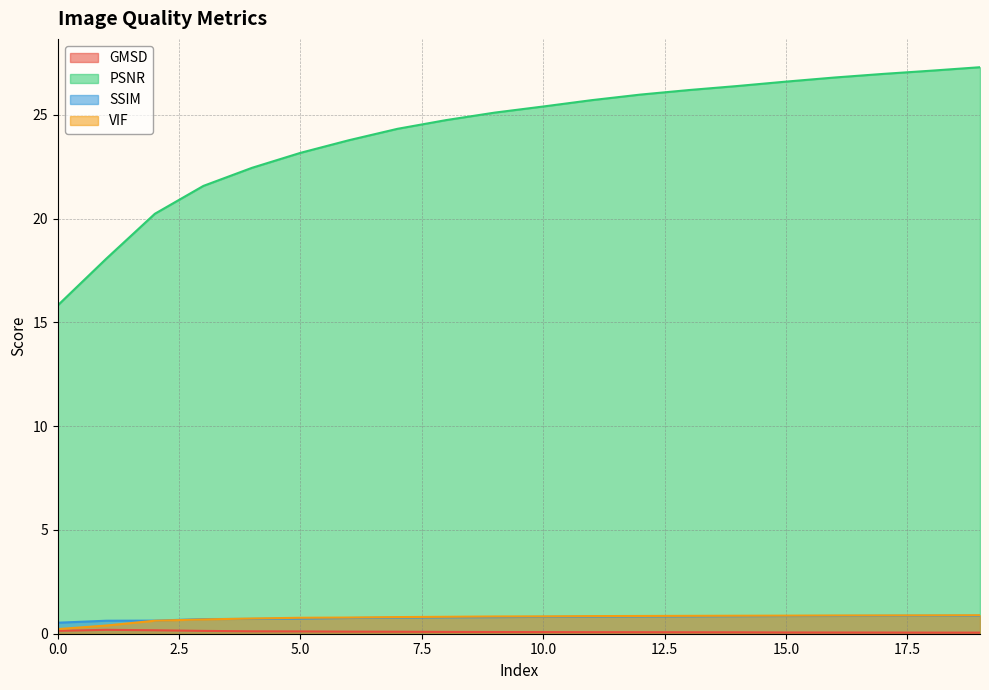

What is the approximate value of VIF at 2?

0.6